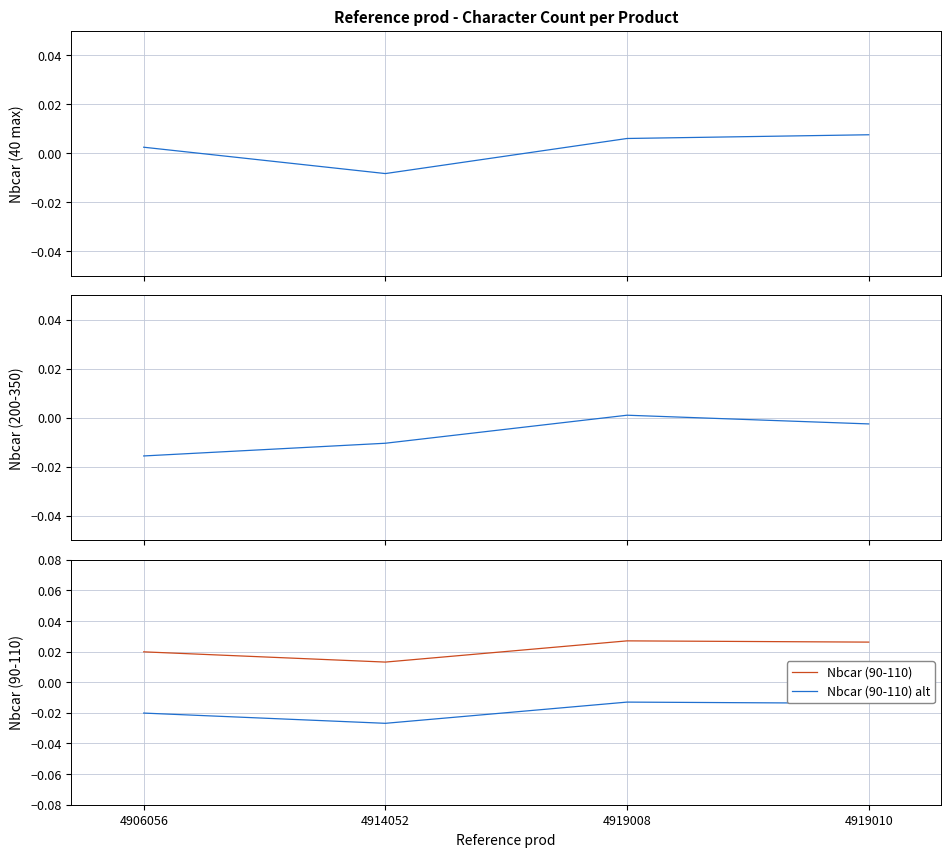

True or false: Nbcar (40 max) and Nbcar (90-110) cross at least once.

False